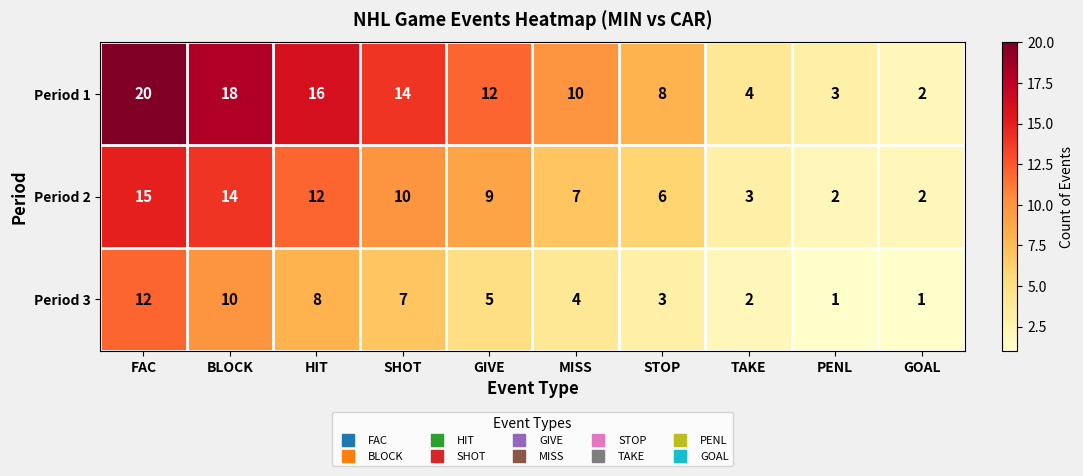

How many values in the Period 3 series are below 5?

5